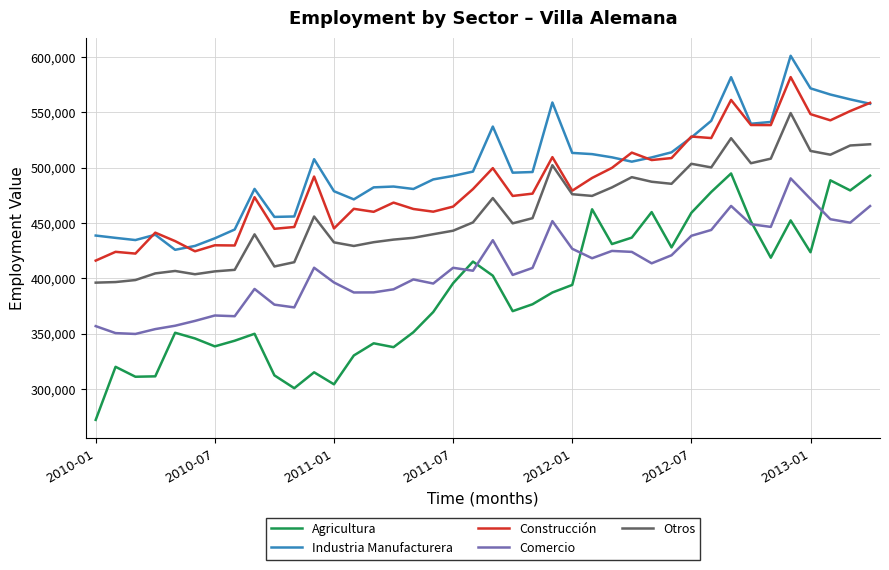

True or false: Agricultura and Otros cross at least once.

False